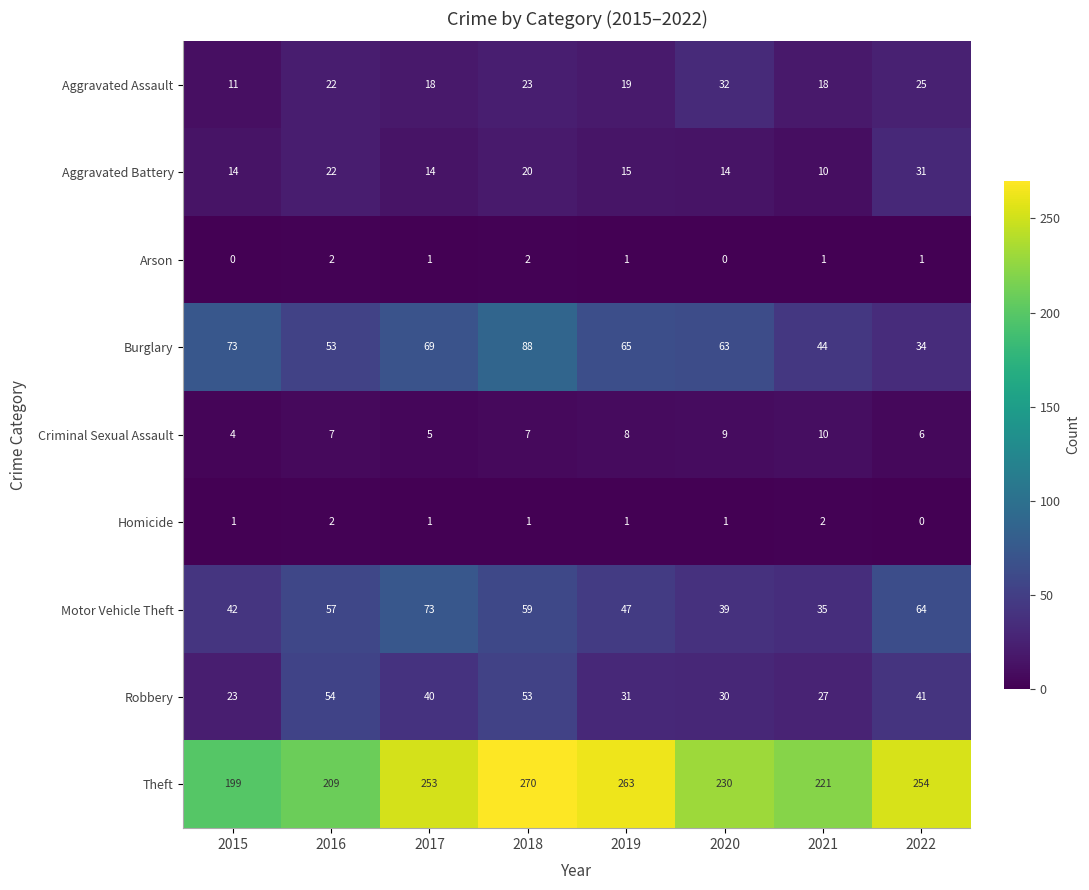

What is the difference between the highest and lowest values at 2016?

207